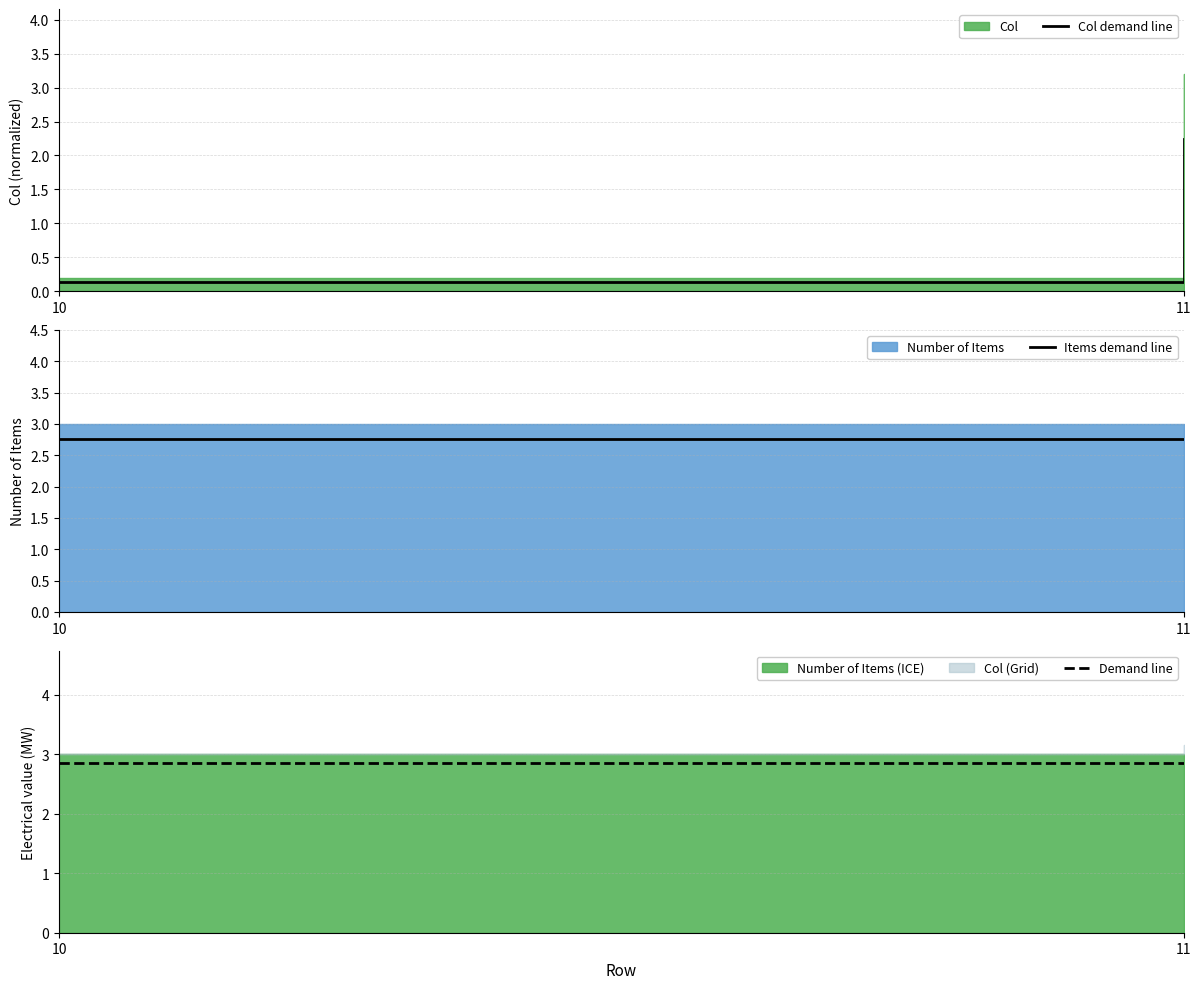

Reading left to right, what are all the values shown in this chart?

Col demand line: 0.1	2.2
Items demand line: 2.8	2.8
Demand line: 2.8	2.8